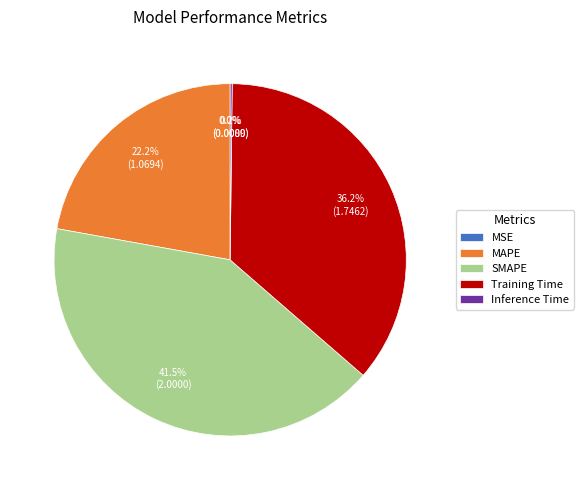

To the nearest percent, what is the difference between the SMAPE and Training Time slice percentages?

5%